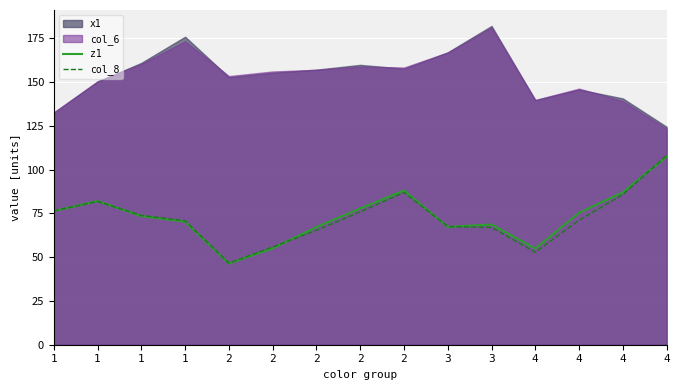

What is the minimum value for col_8?

46.6